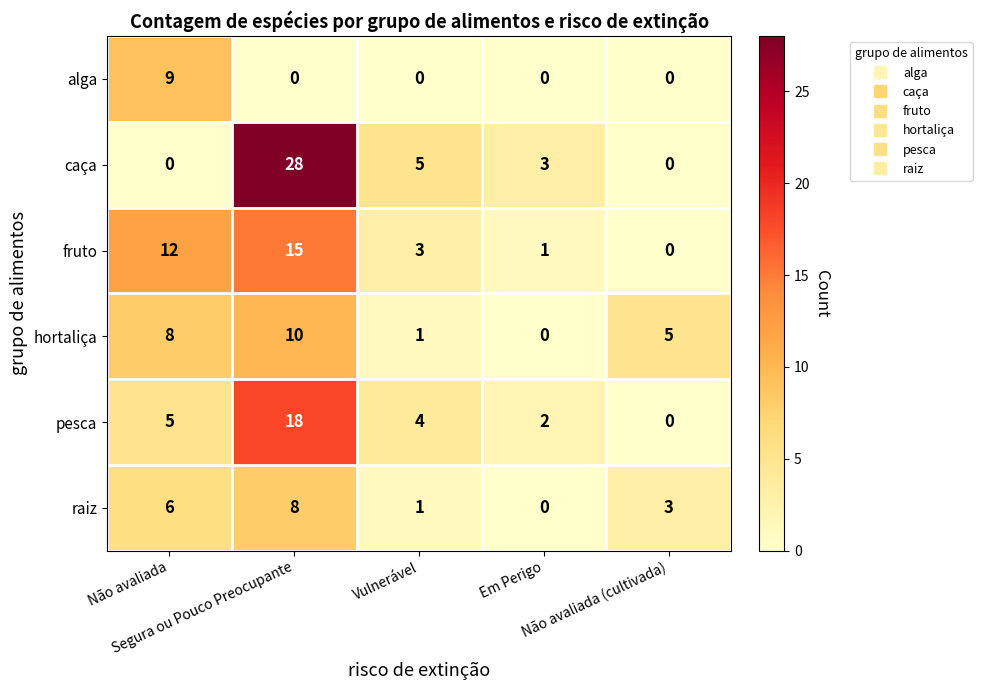

How many raiz values are between 1 and 6?

3